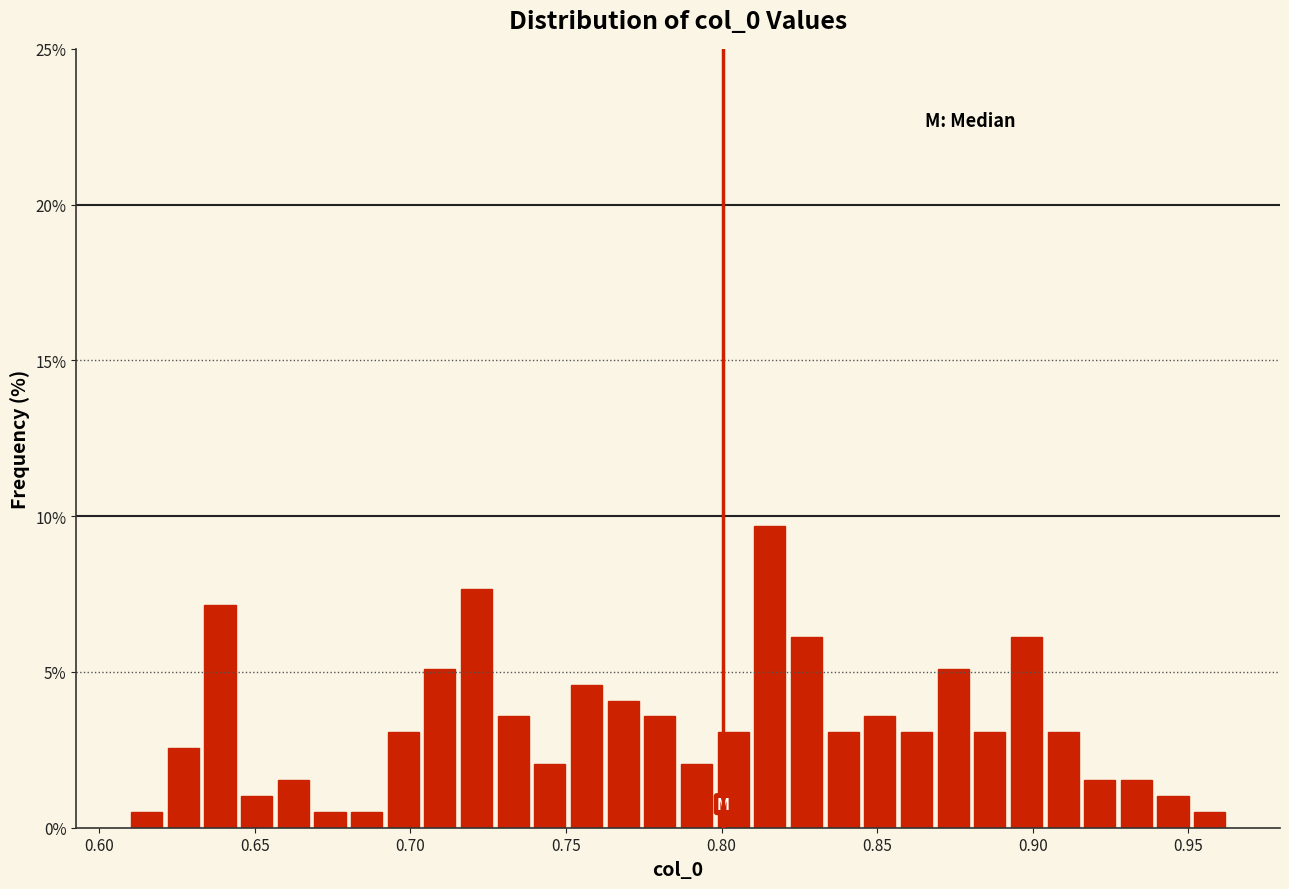

Around what value on the x-axis is the tallest bar? Give the approximate position of its centre, as read against the axis.

0.815